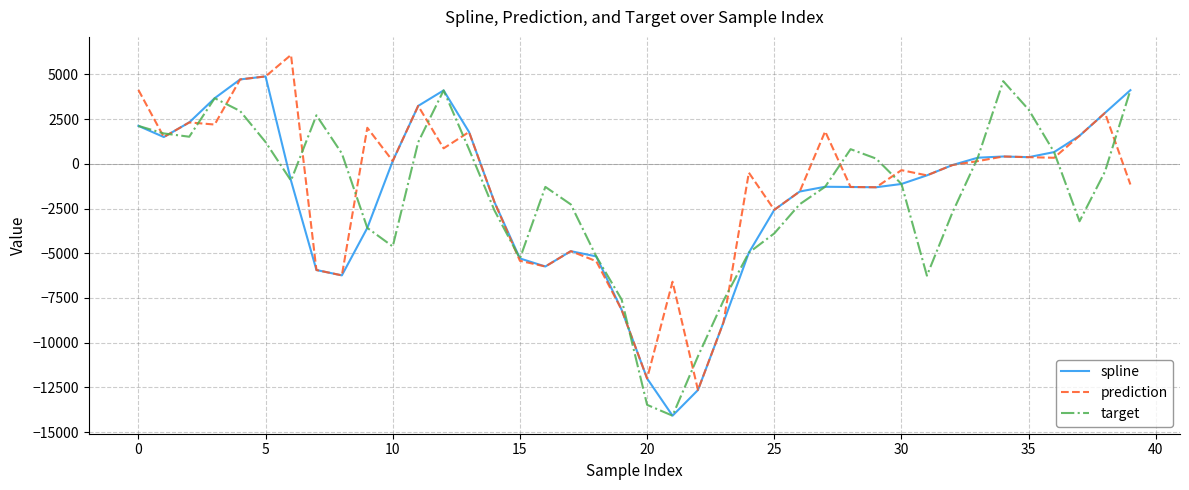

What is the maximum value shown in the chart?

6083.9